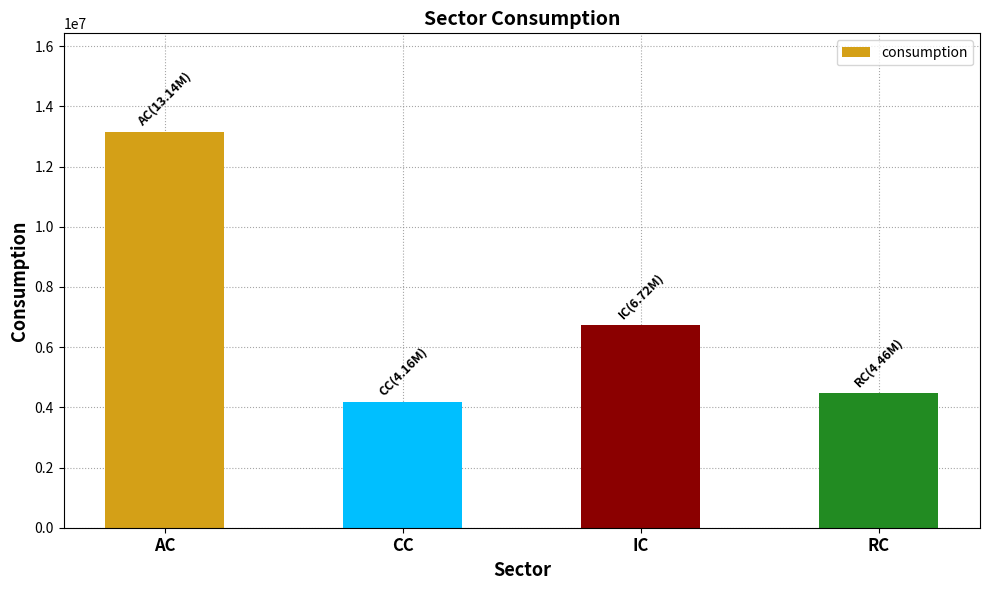

Rank the categories by value from lowest to highest.

CC, RC, IC, AC